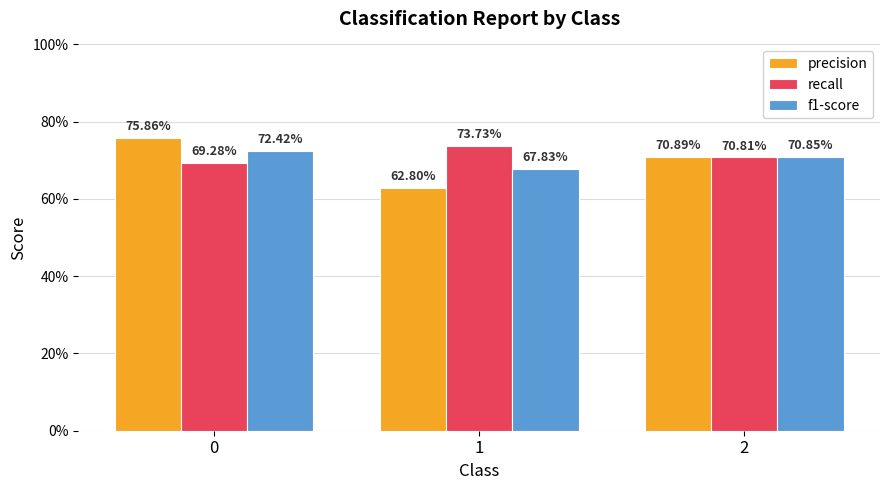

Are the bars grouped side by side (vs. stacked)?

Yes